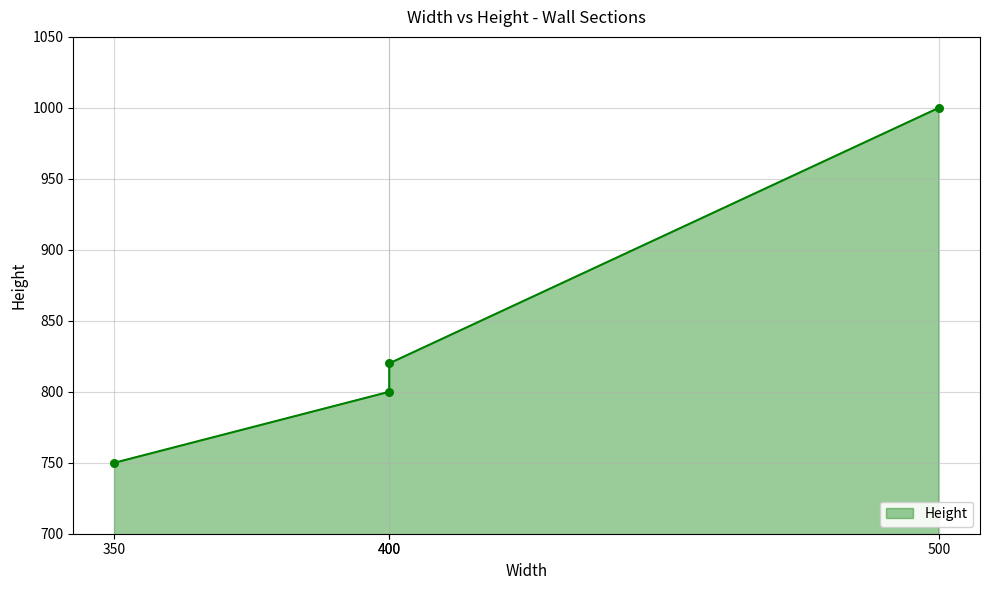

What is the ratio of the value at W.400x820 to the value at W.350x750?

1.1